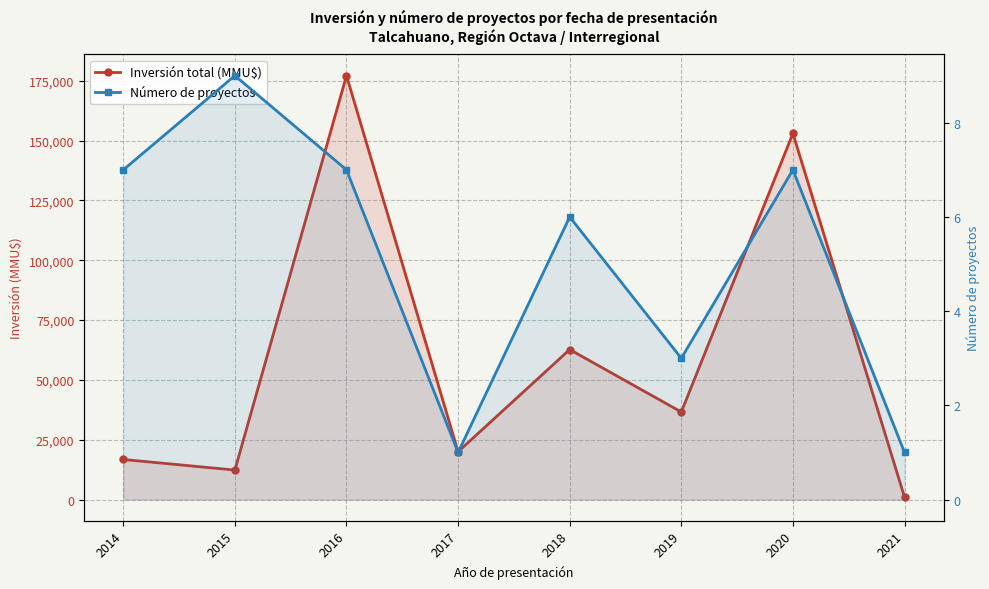

What is the value of the Inversión total (MMU$) point at the 4th from the left?

20000